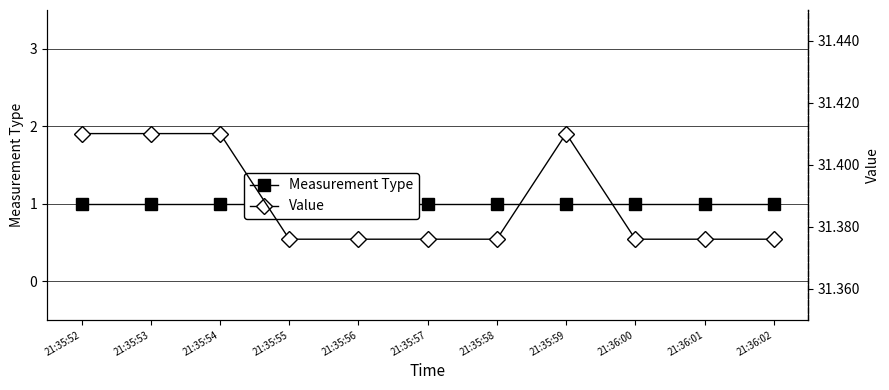

True or false: Measurement Type has more than 1 interior local peaks.

False